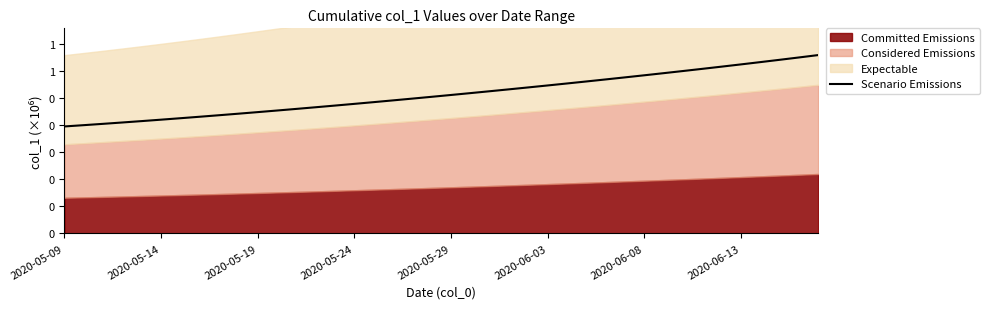

Is it true that the value at 29 is 0.8?

False